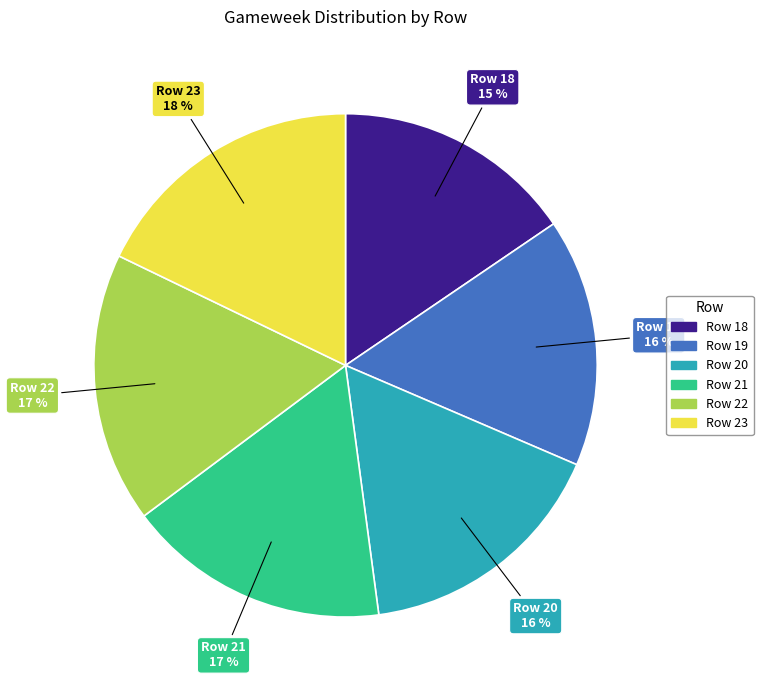

How many segments does this pie chart have?

6